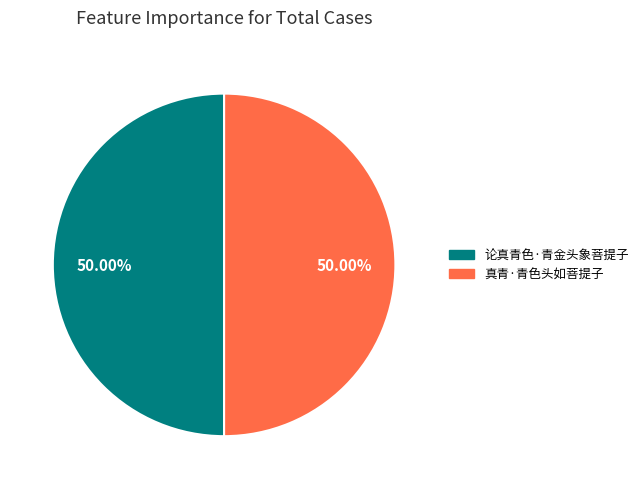

How many slices are in this pie chart?

2